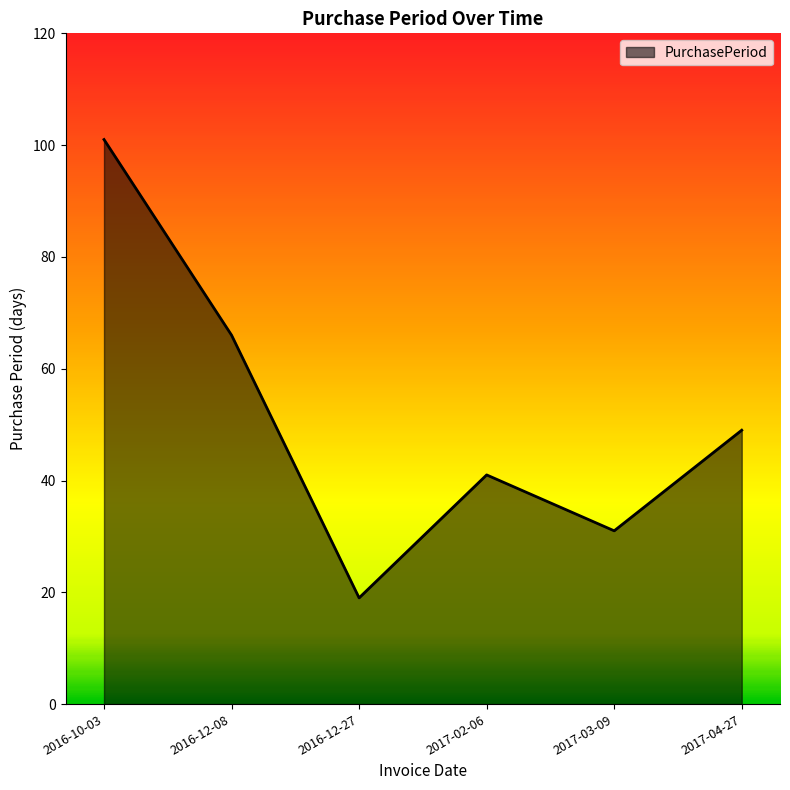

True or false: there are more than 2 points higher than both neighbors.

False